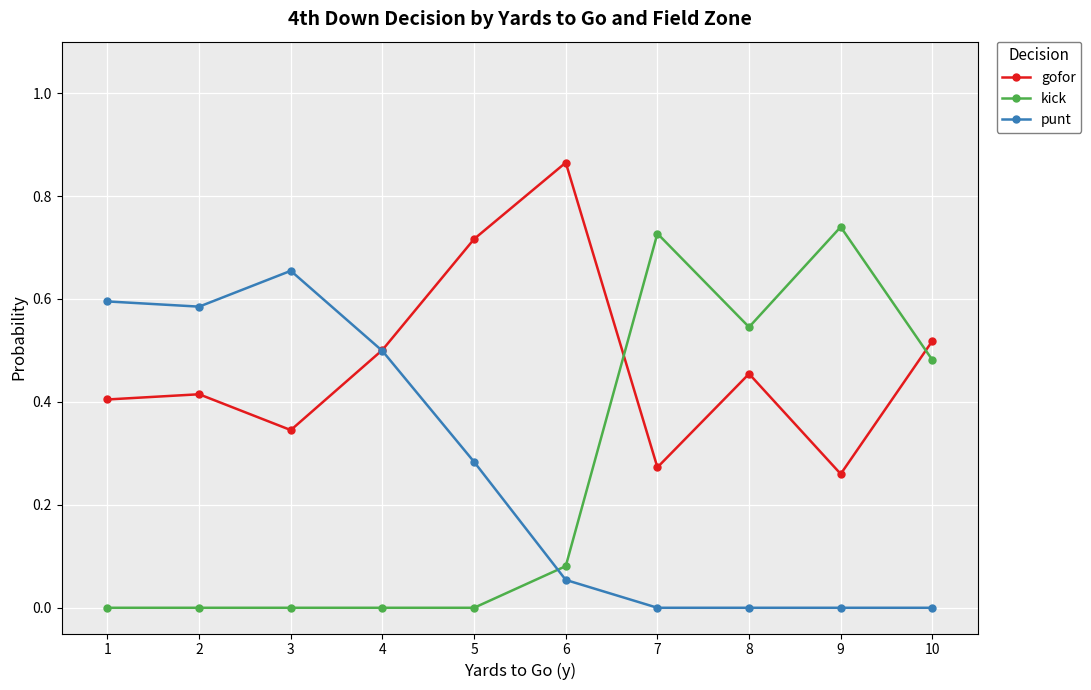

Where is the first local minimum for gofor?

3